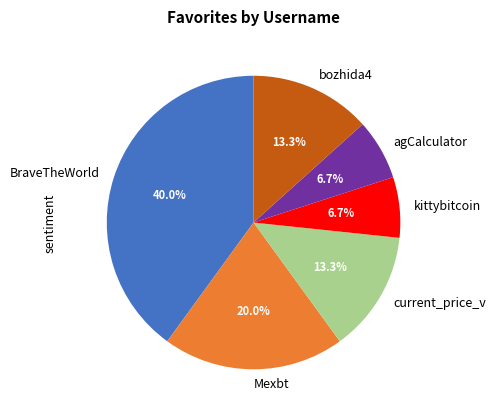

What percentage is the agCalculator slice, to the nearest percent?

7%